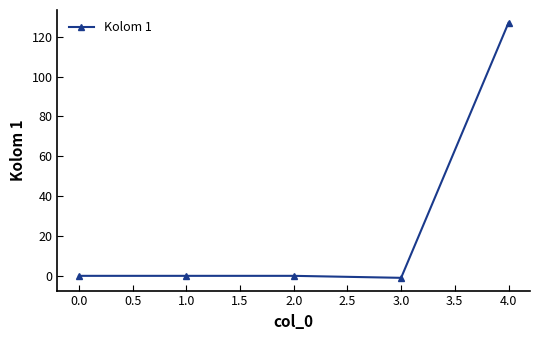

What is the change in value from 0.0 to 4.0?

+127